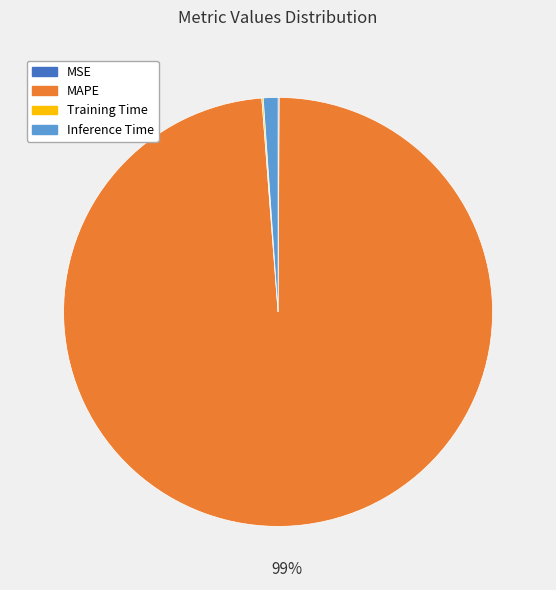

What is the largest slice in the pie chart?

MAPE